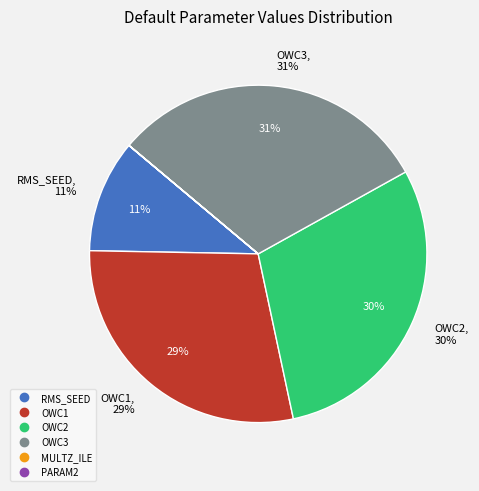

To the nearest percent, what is the combined percentage of PARAM2 and OWC3?

31%